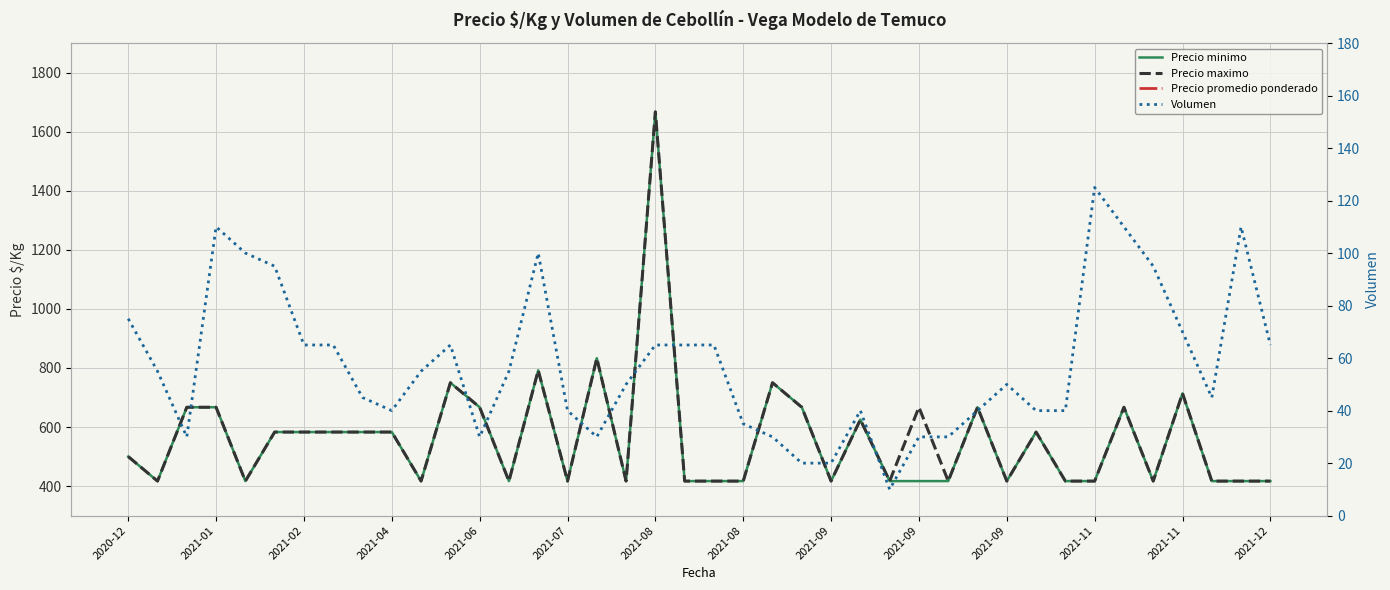

Which category has the lowest value across all series?

26